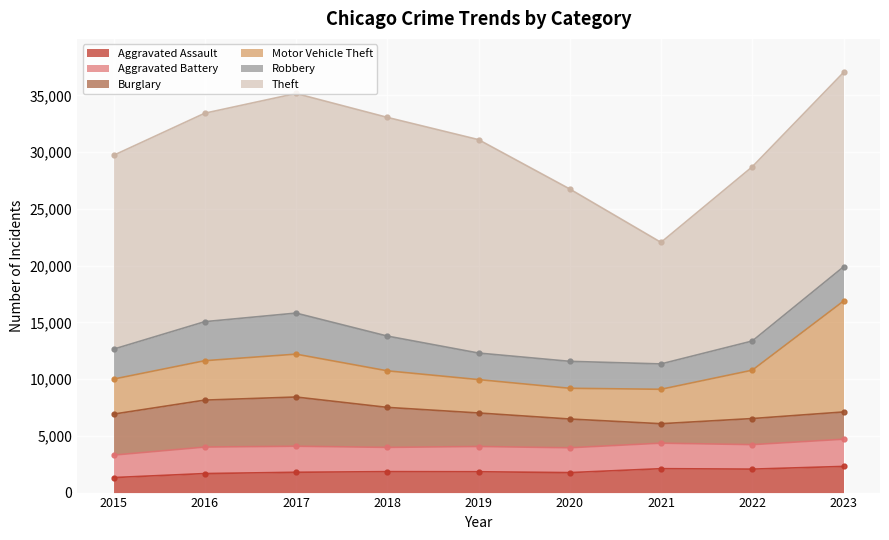

What is the minimum value shown in the chart?

1323